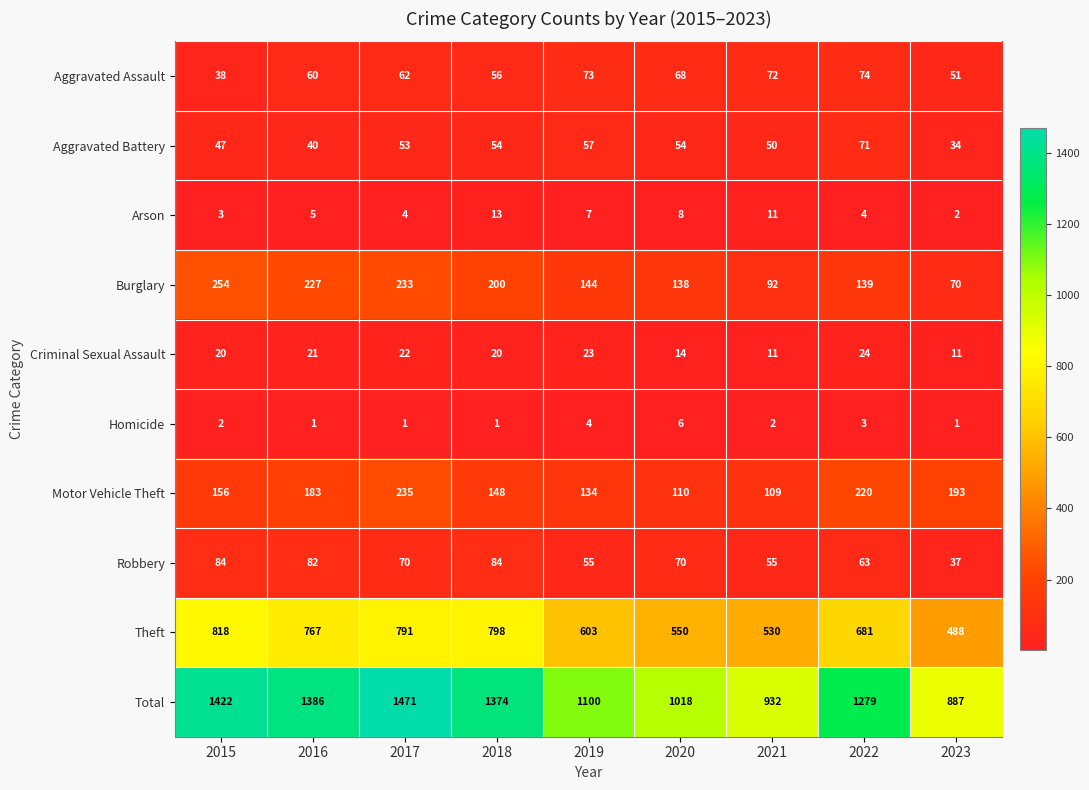

At which category is the sum across all series the highest?

2017